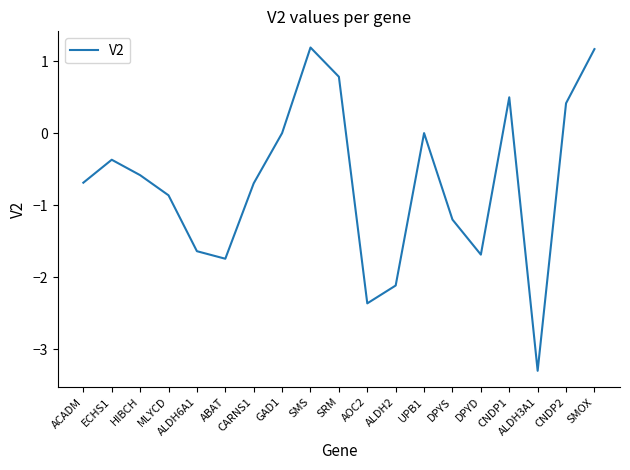

What is the sum of all values?

-13.2